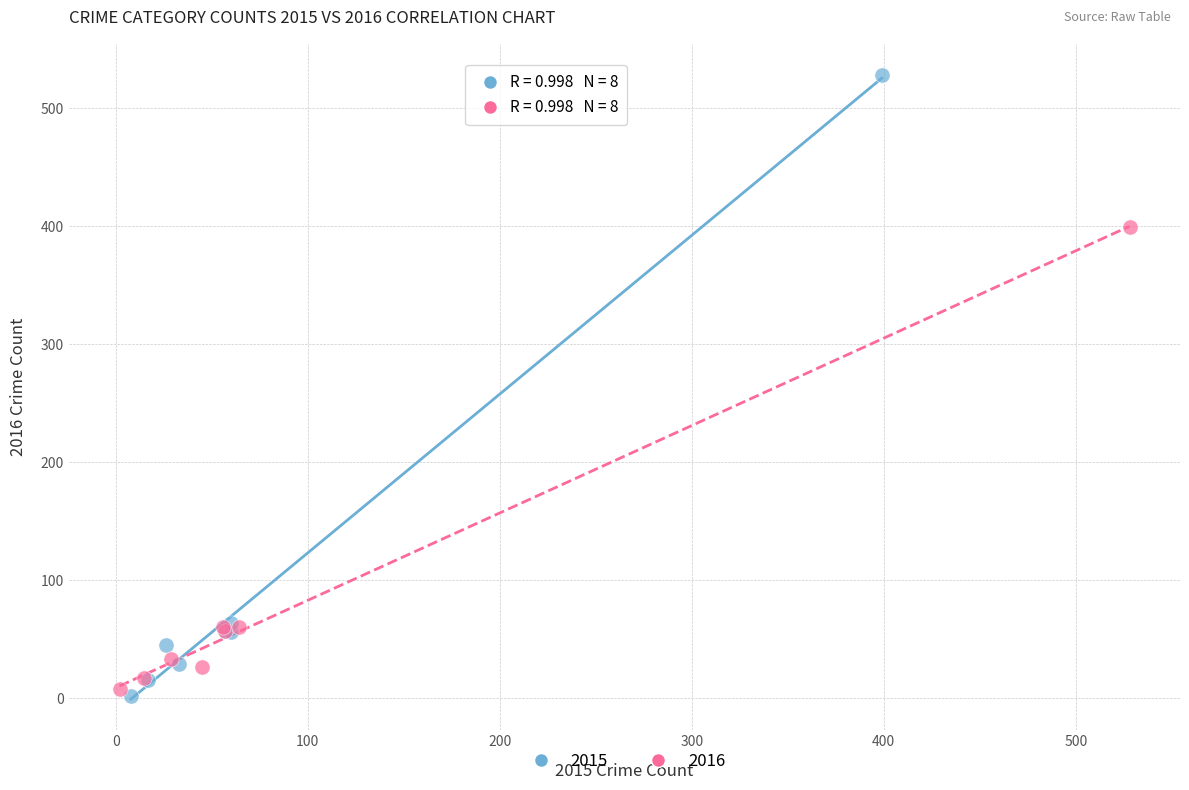

Which series contains the lowest Y value?

2015